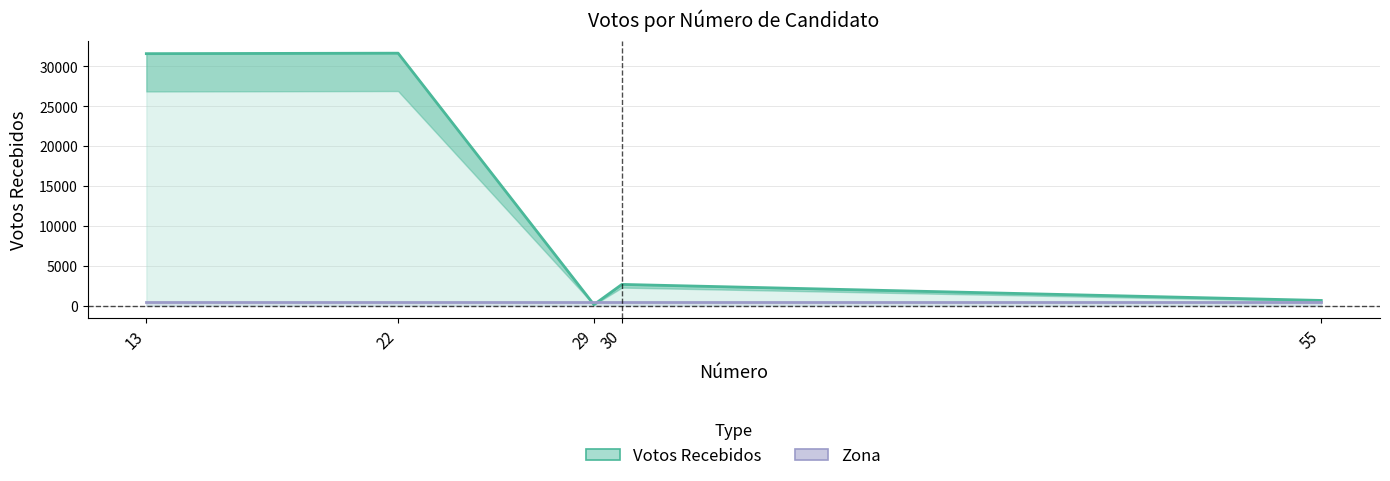

After their last crossing, which series has the higher values: Votos Recebidos or Zona?

Votos Recebidos